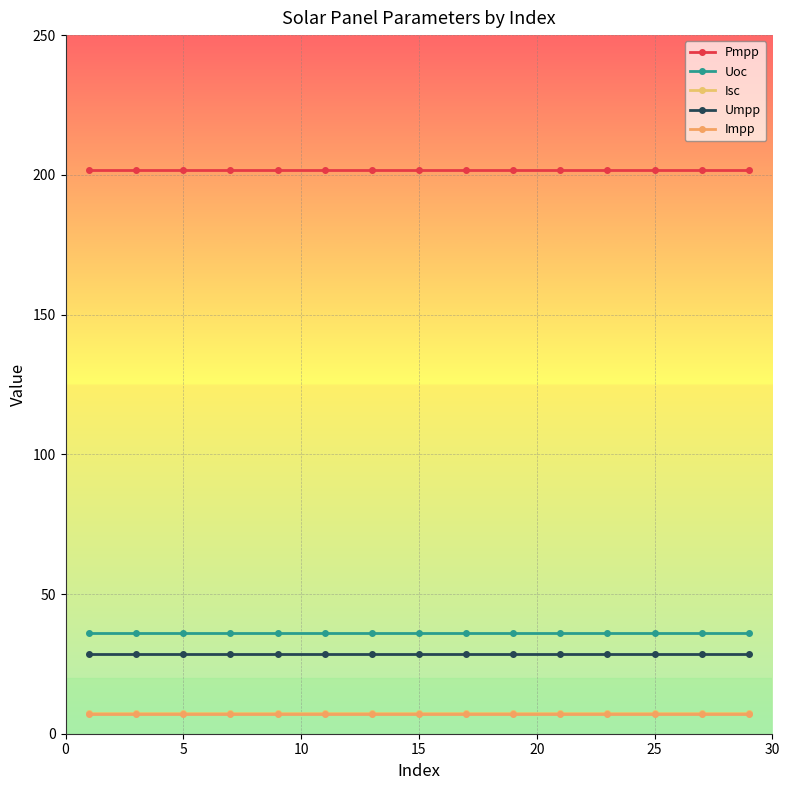

True or false: Pmpp has more than 1 points higher than both neighbors.

False